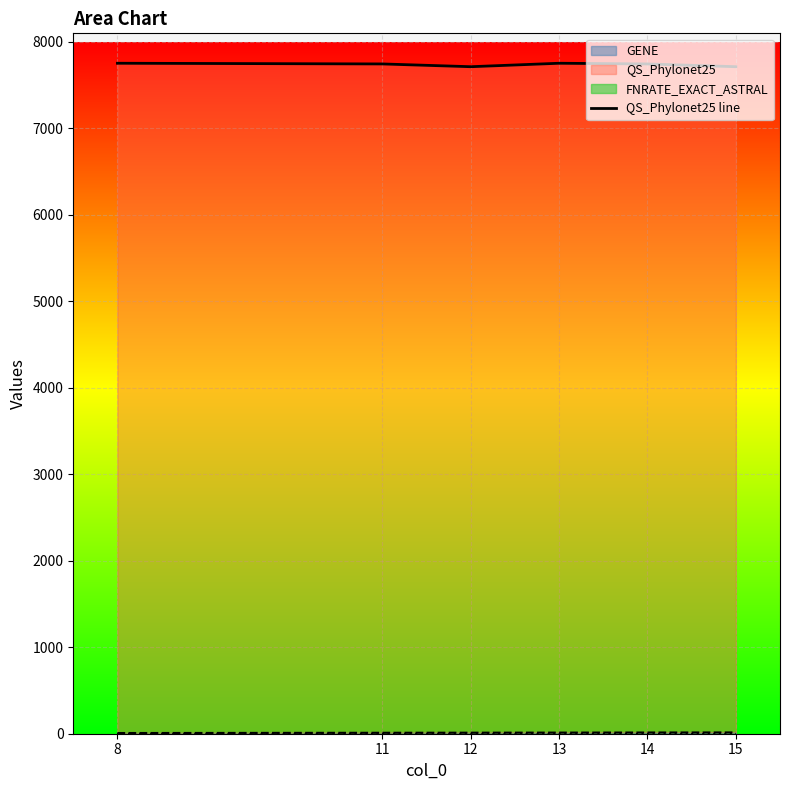

Which has a higher value, 12 or 13?

13